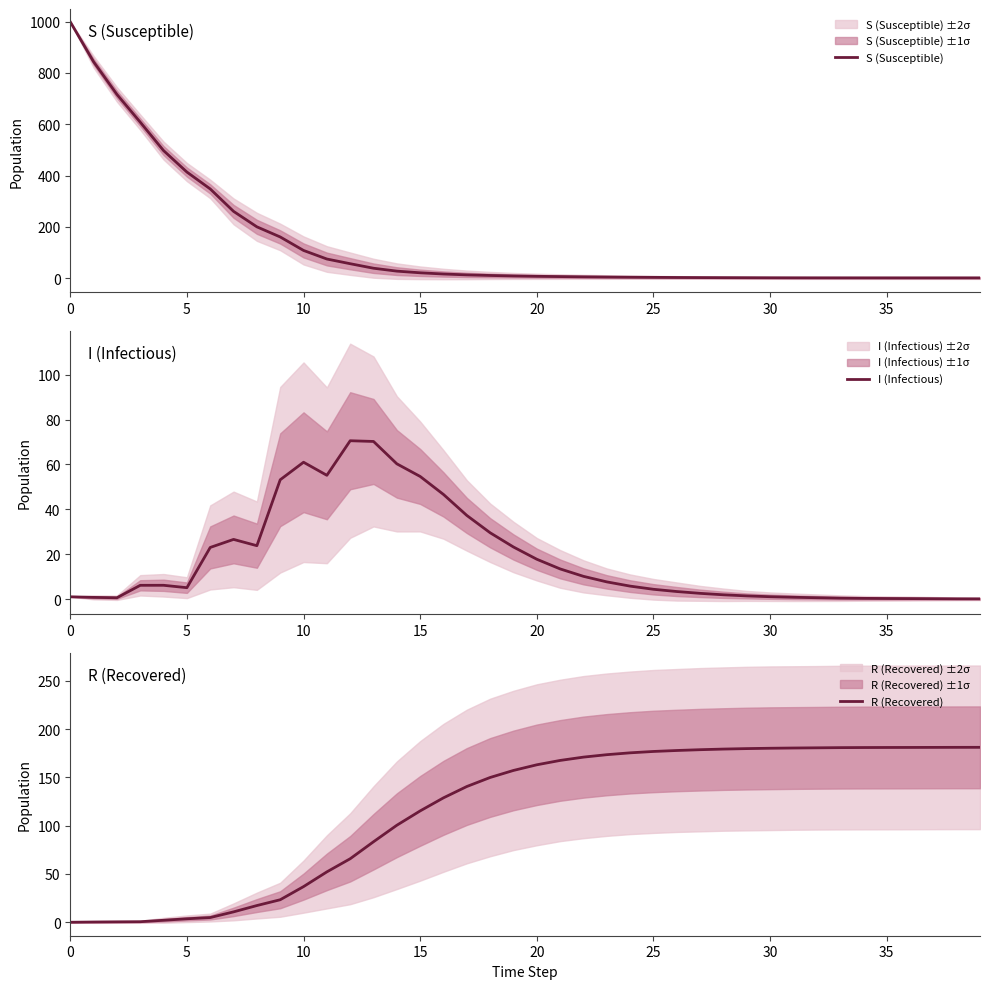

What is the average value of the S (Susceptible) series?

136.8